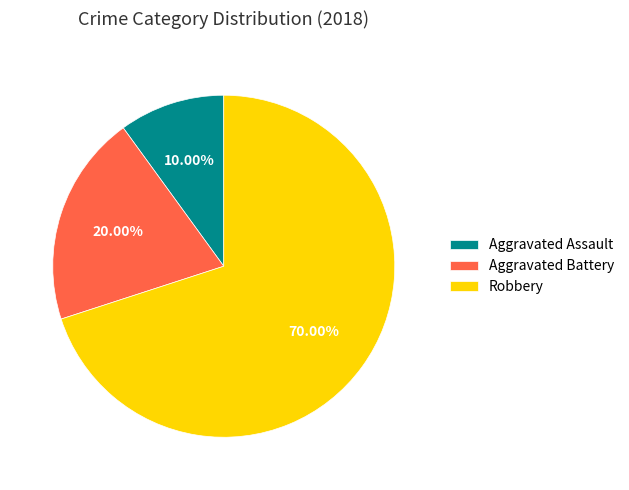

Combined, what portion of the pie is Robbery and Aggravated Assault?

80.0%